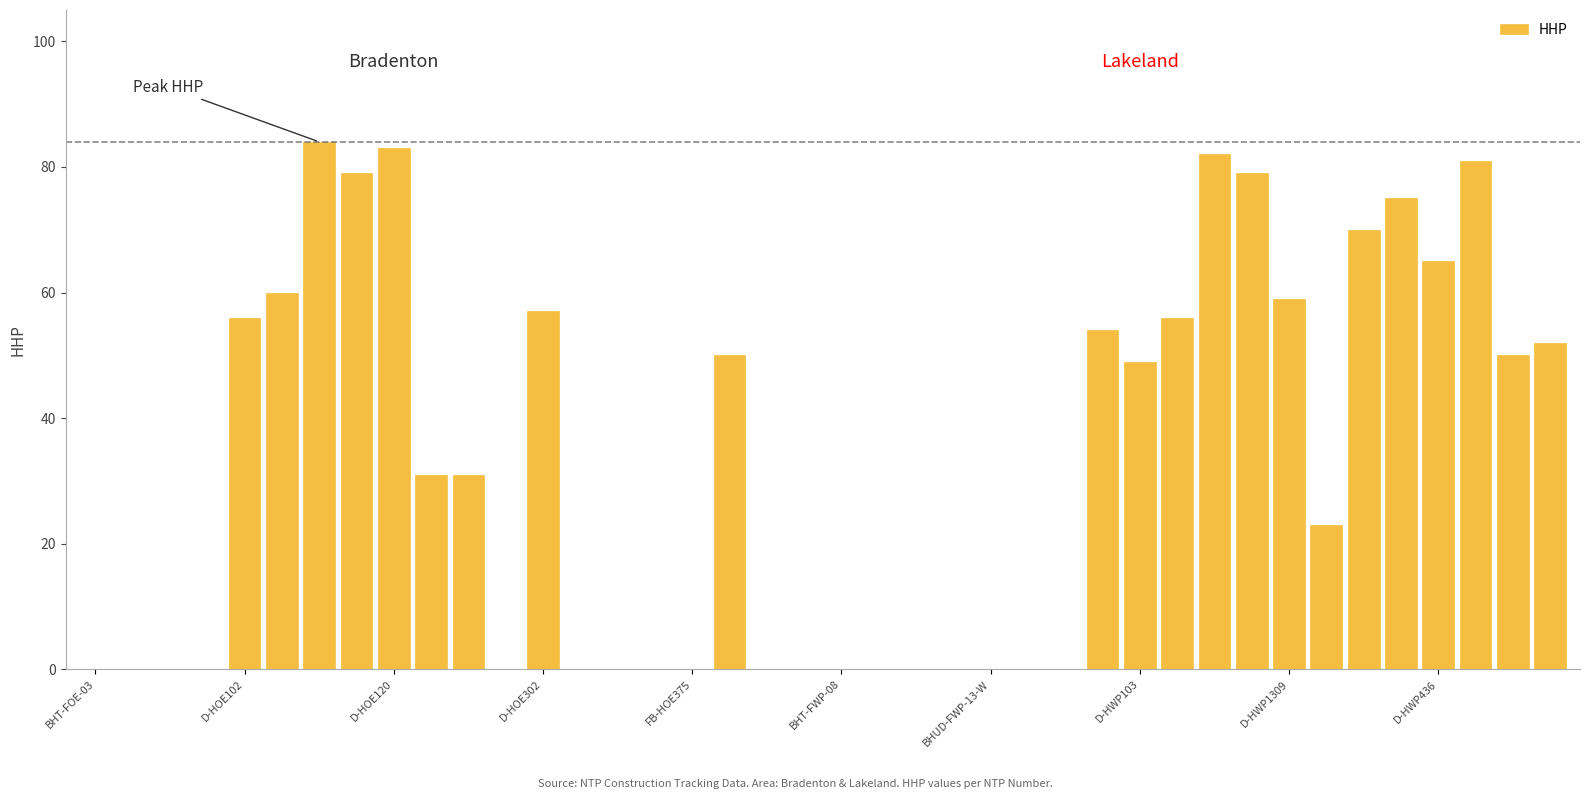

What is the maximum value shown in the chart?

84